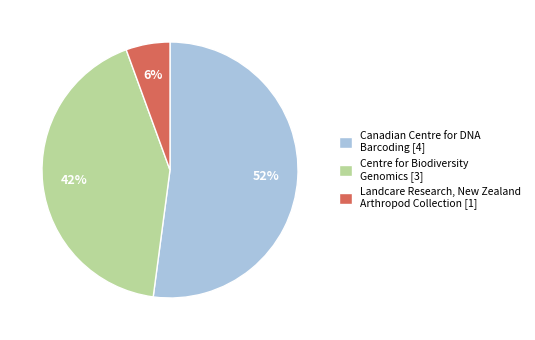

Does any single category account for the majority?

Yes